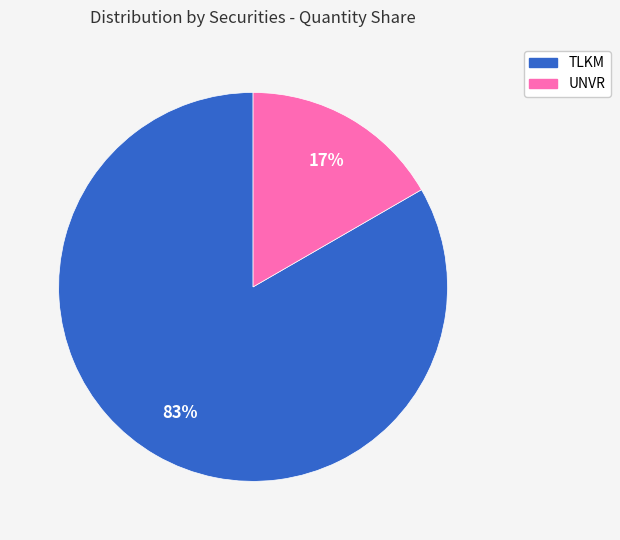

To the nearest percent, what is the combined percentage of TLKM and UNVR?

100%